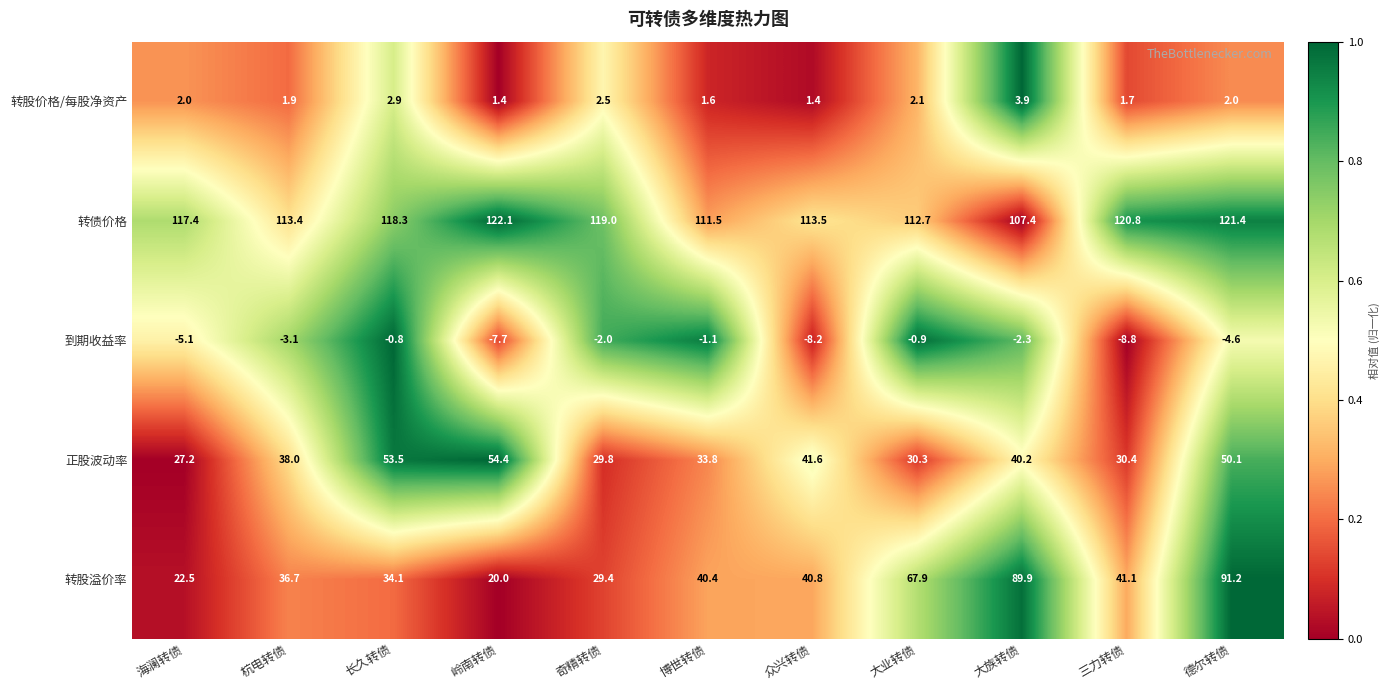

How many series are shown in this chart?

5